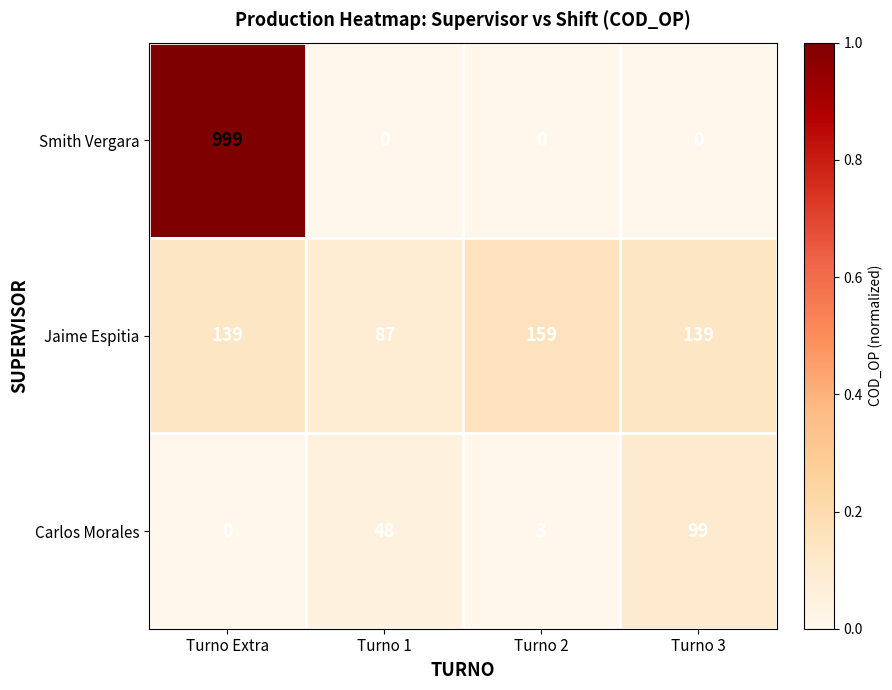

What is the sum of all Smith Vergara values?

999